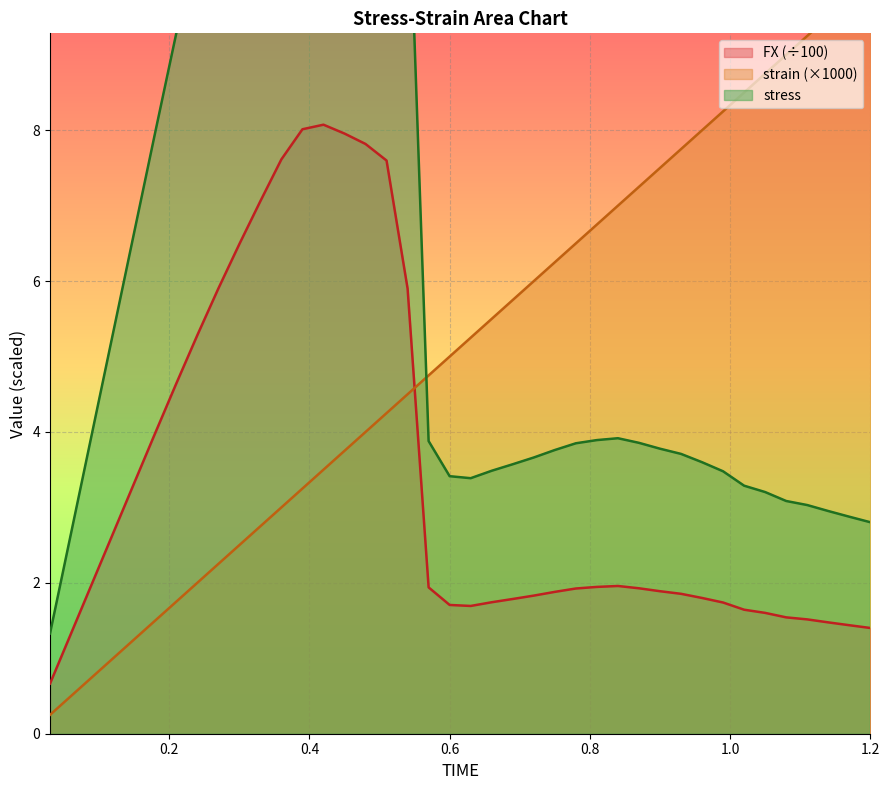

How many data points in stress are above 3?

35